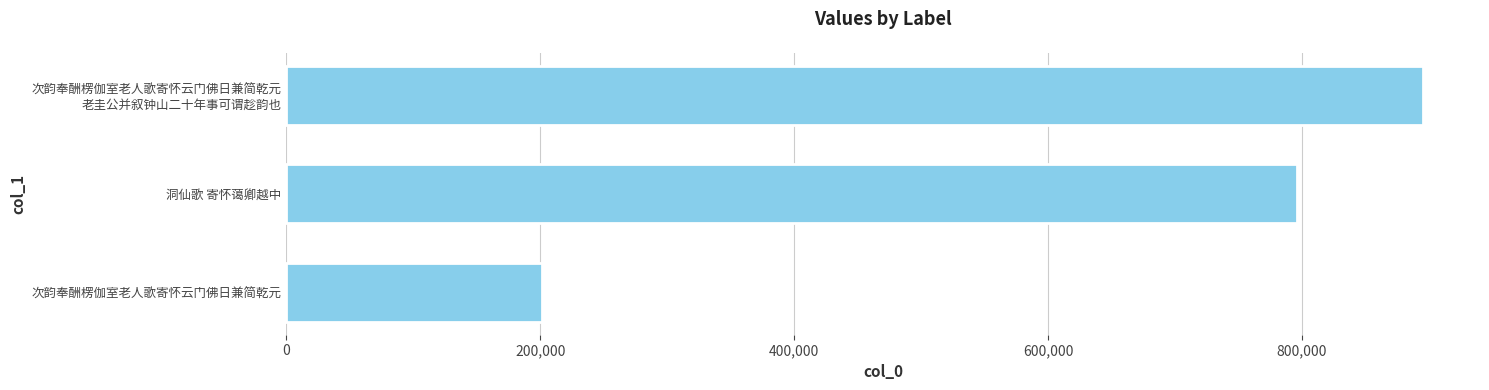

List the labels in order of value, smallest first.

次韵奉酬楞伽室老人歌寄怀云门佛日兼简乾元, 洞仙歌 寄怀蔼卿越中, 次韵奉酬楞伽室老人歌寄怀云门佛日兼简乾元
老圭公并叙钟山二十年事可谓趁韵也